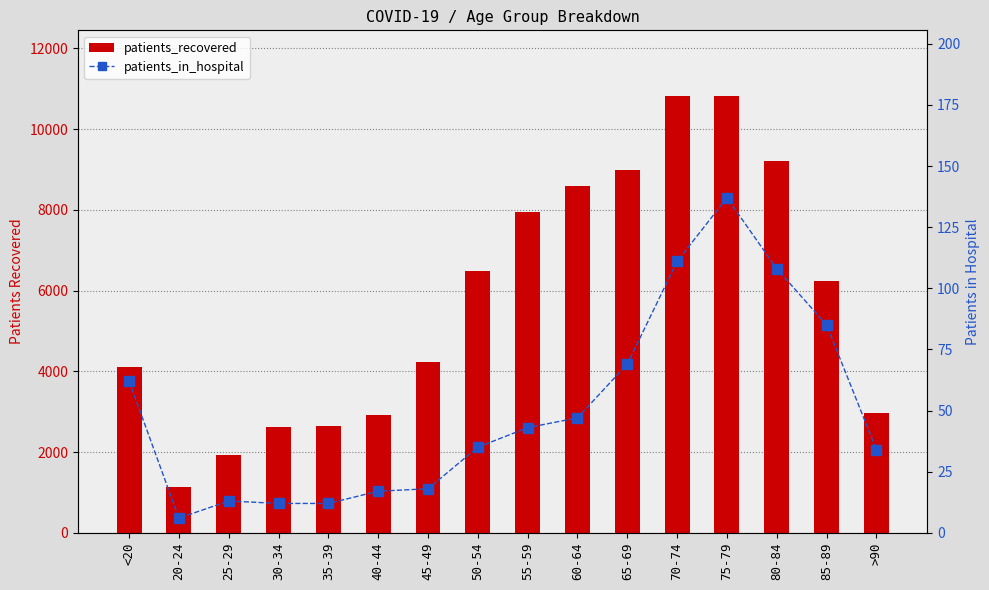

Rank the series at 45-49 from highest to lowest value.

patients_recovered, patients_in_hospital